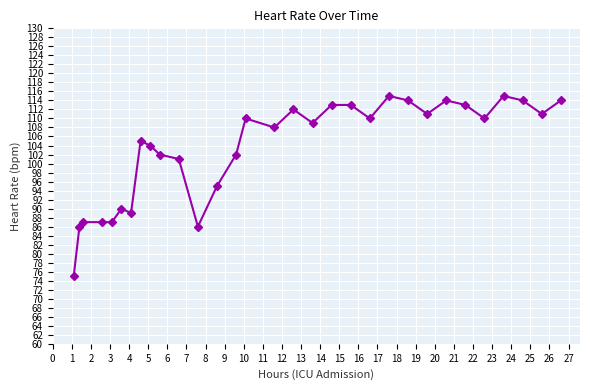

What is the value of the 30th point from the left?

111